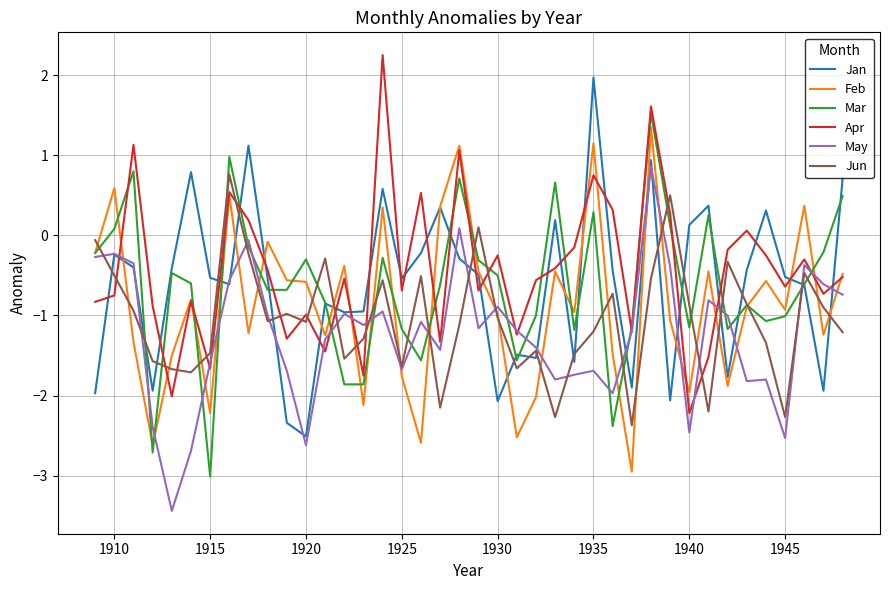

True or false: May and Apr intersect in this chart.

True